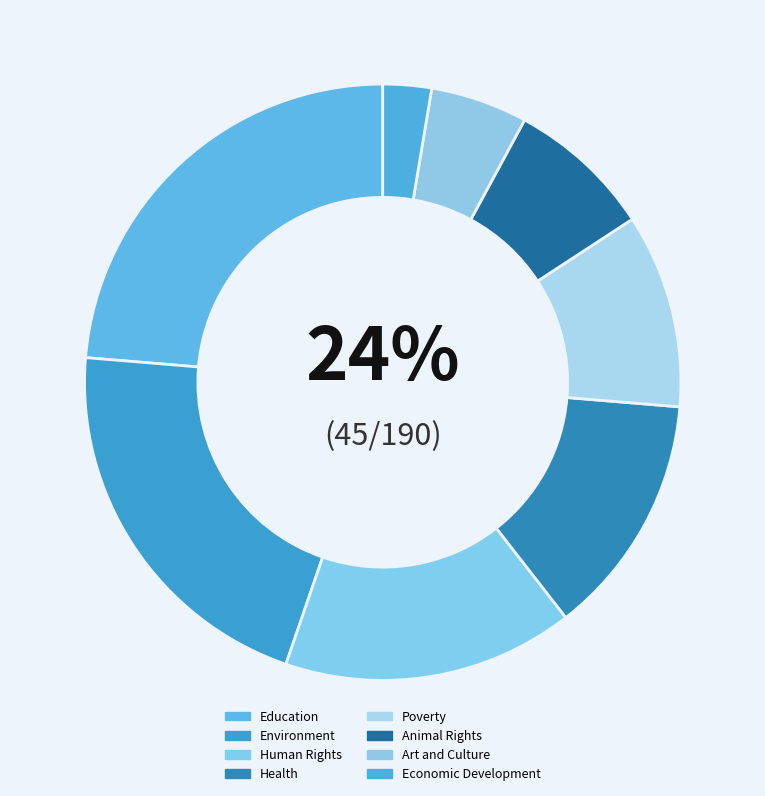

Which has a higher value, Poverty or Economic Development?

Poverty